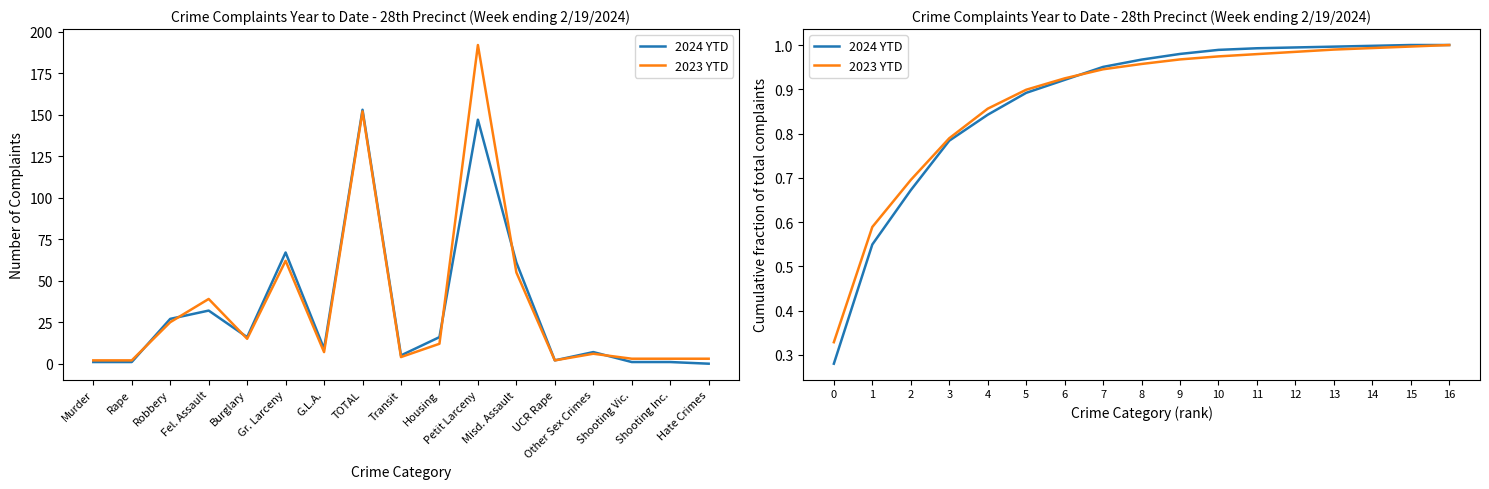

What is the sum of all 2023 YTD values?

14.9